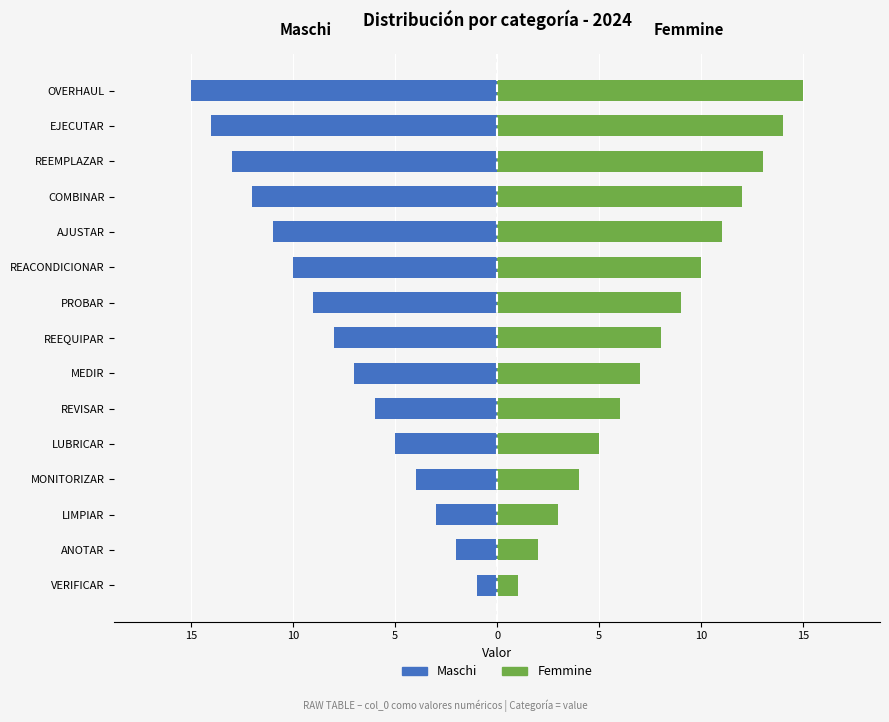

Are the bars grouped side by side (vs. stacked)?

Yes